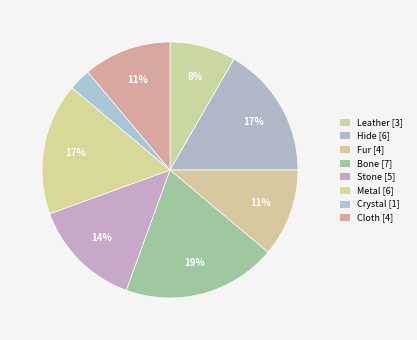

Count the number of slices in the pie.

8